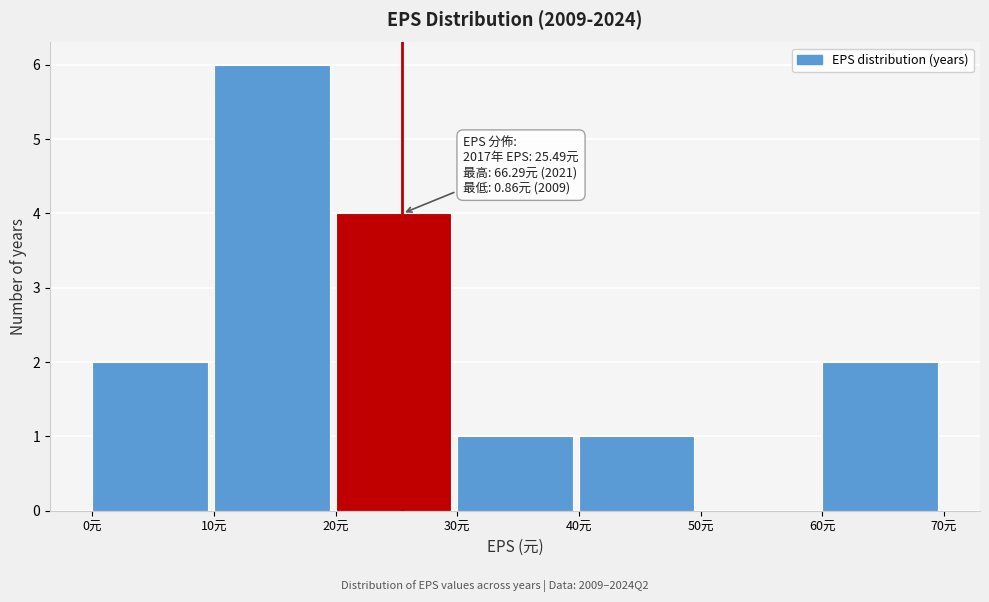

Which range on the x-axis has the tallest bar?

10 to 20